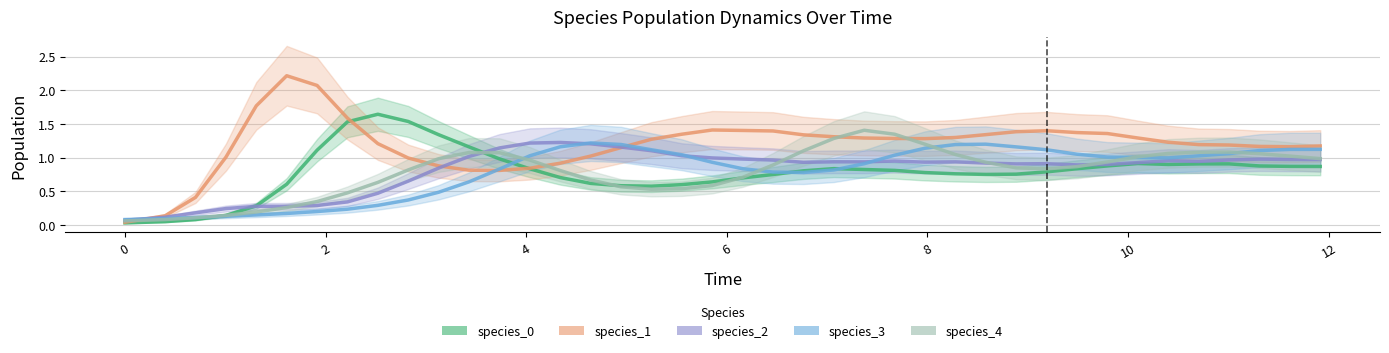

How many distinct data groups are displayed?

5